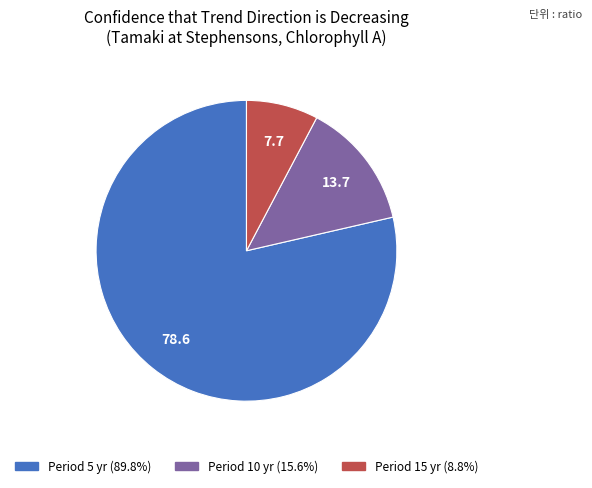

Count the number of slices in the pie.

3